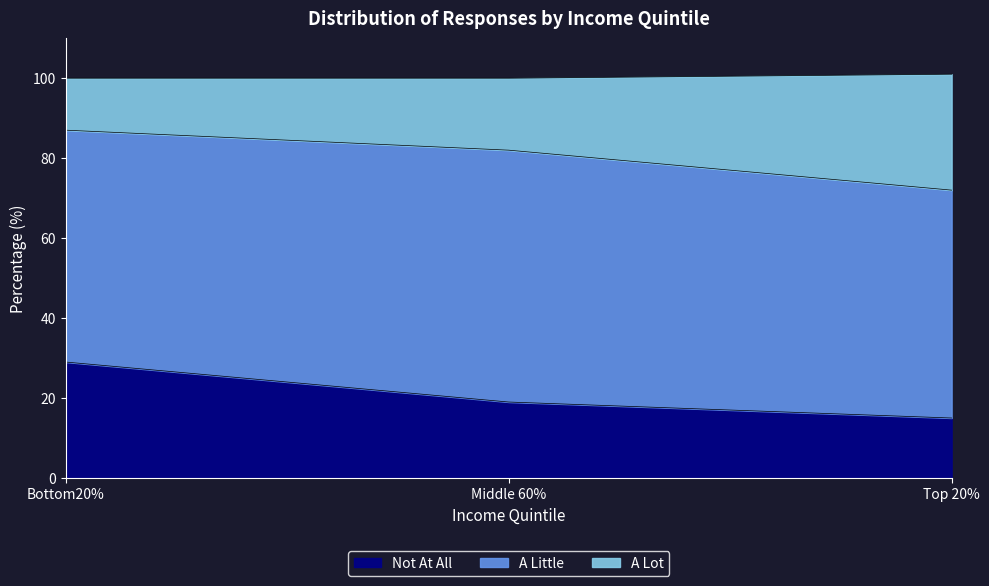

Reading left to right, what are the values for Not At All?

29	19	15